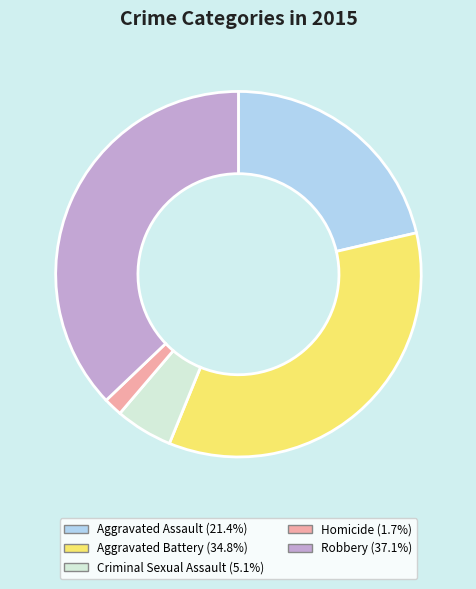

Is Aggravated Battery the majority of the pie?

No